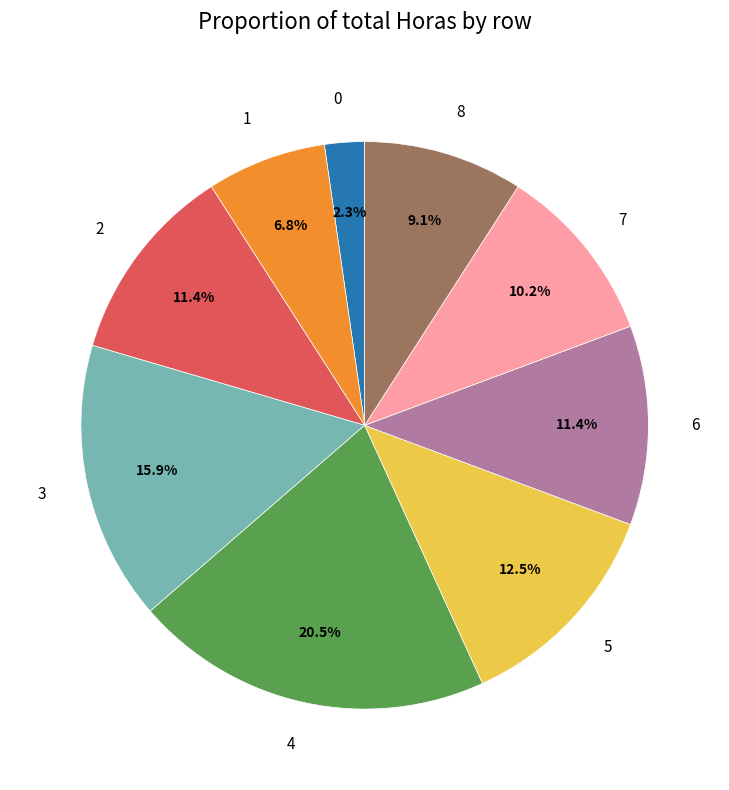

To the nearest percent, what is the difference between the 0 and 8 slice percentages?

7%